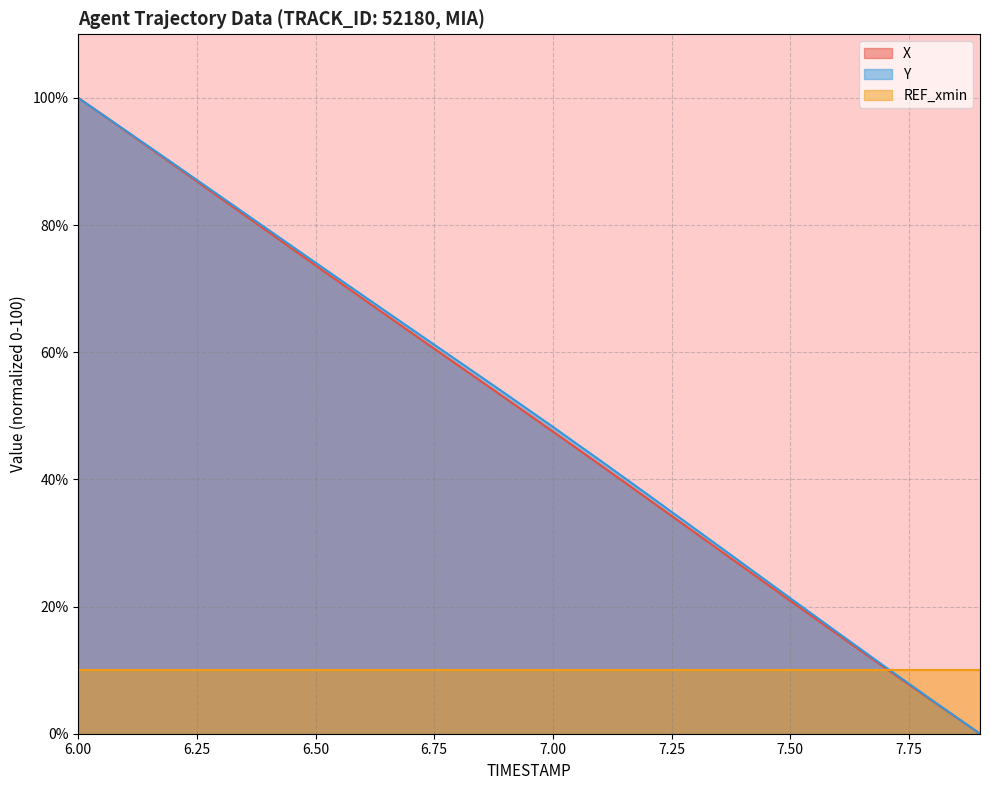

What is the spread (max minus min) of values at 6.4?

0.3